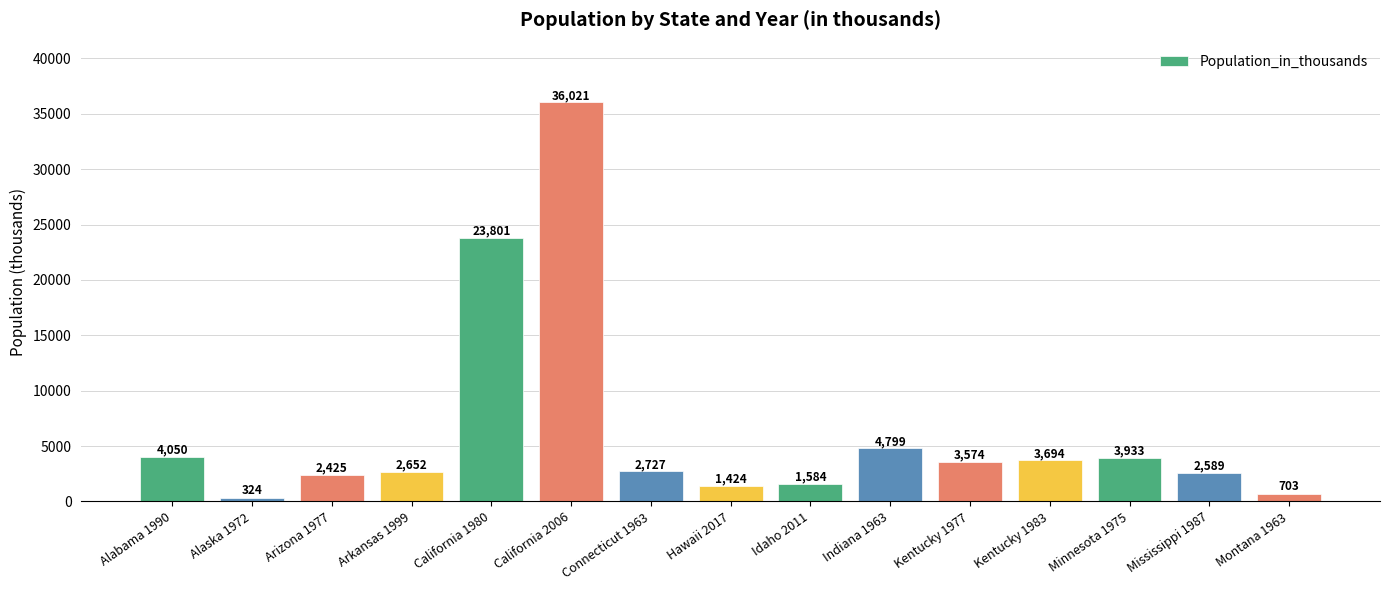

What is the ratio of the value at Connecticut 1963 to the value at Mississippi 1987?

1.1